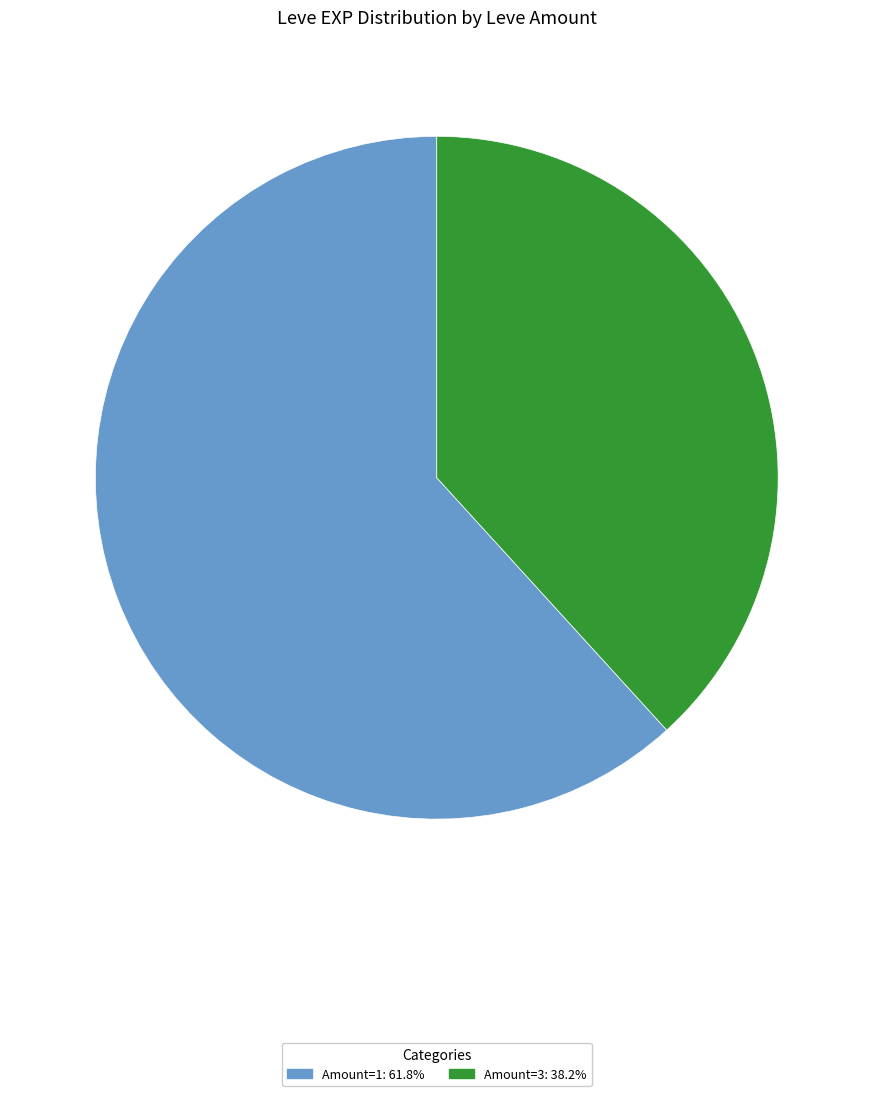

Do Amount=1: 61.8% and Amount=3: 38.2% together represent more than half of the pie?

Yes